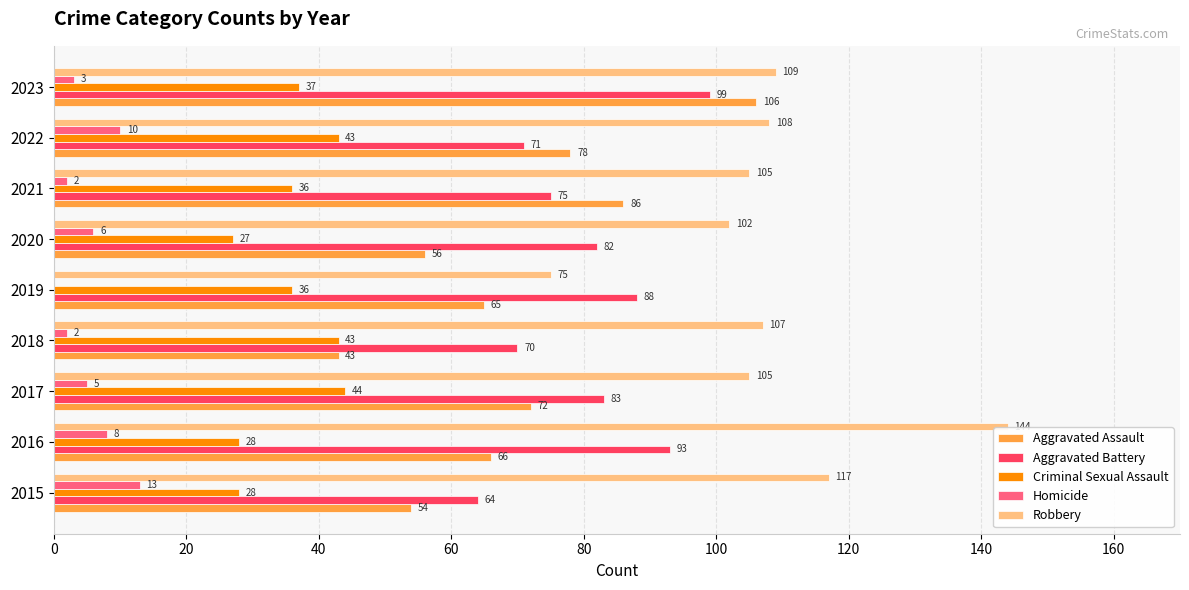

Which series has the largest total across all categories?

Robbery